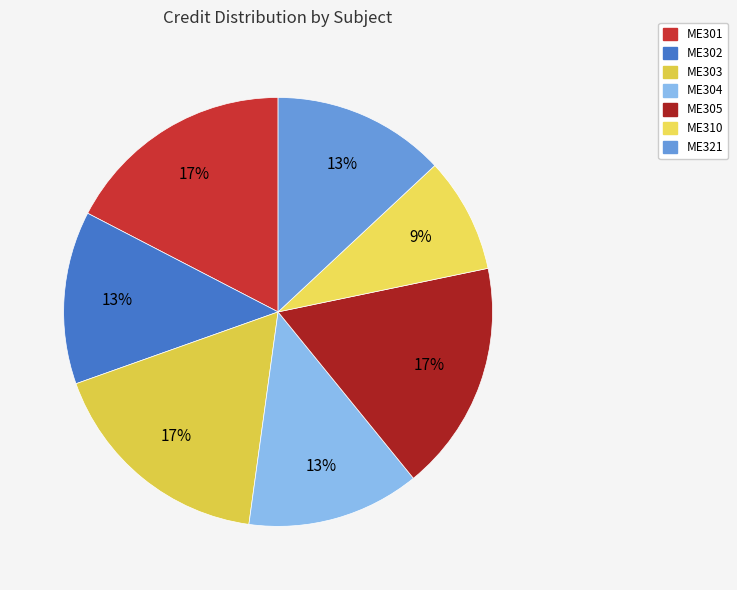

Between ME301 and ME305, which is larger?

ME301